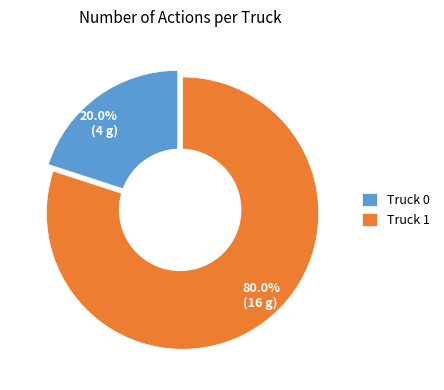

Is it true that Truck 0 is 20% of the pie?

True